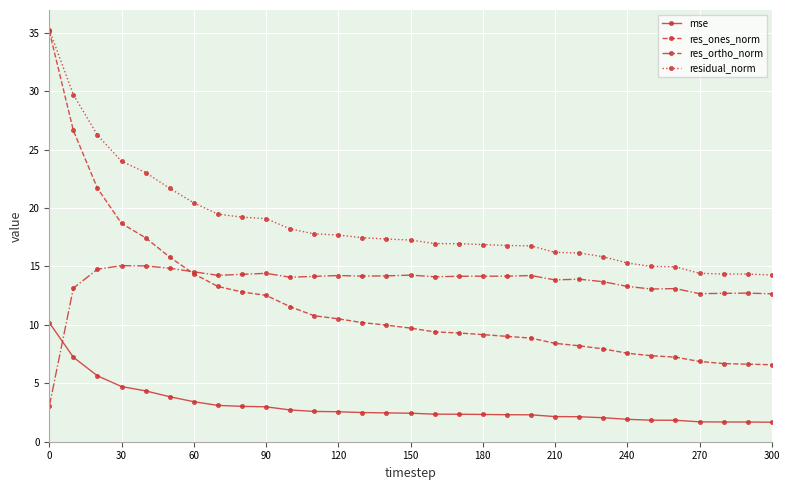

Which series has the widest spread of values?

res_ones_norm